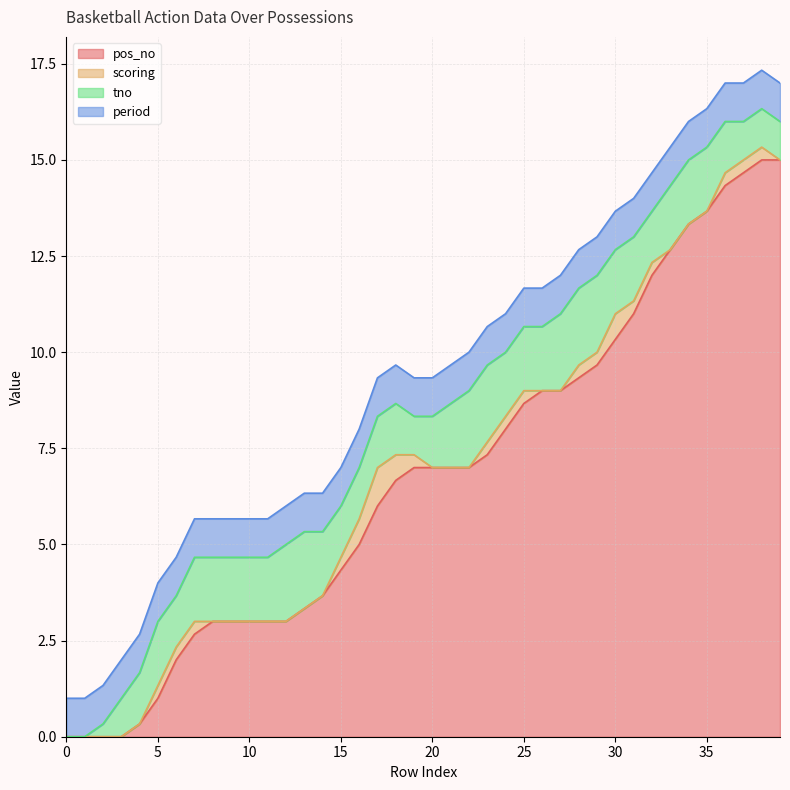

What is the total value across all series at 25?

11.7